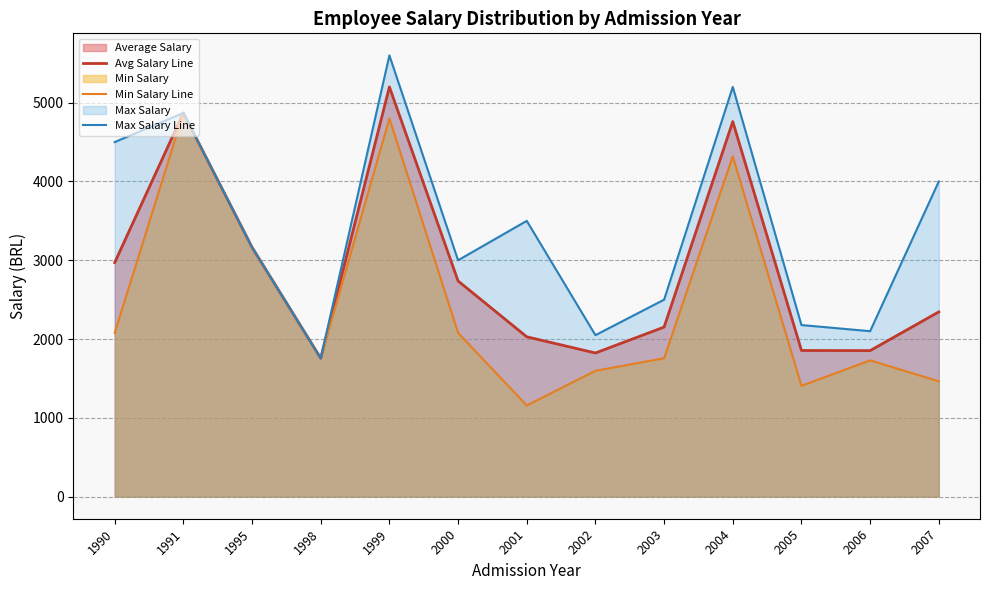

Is it true that Min Salary Line equals 2975.9 at 1998?

False